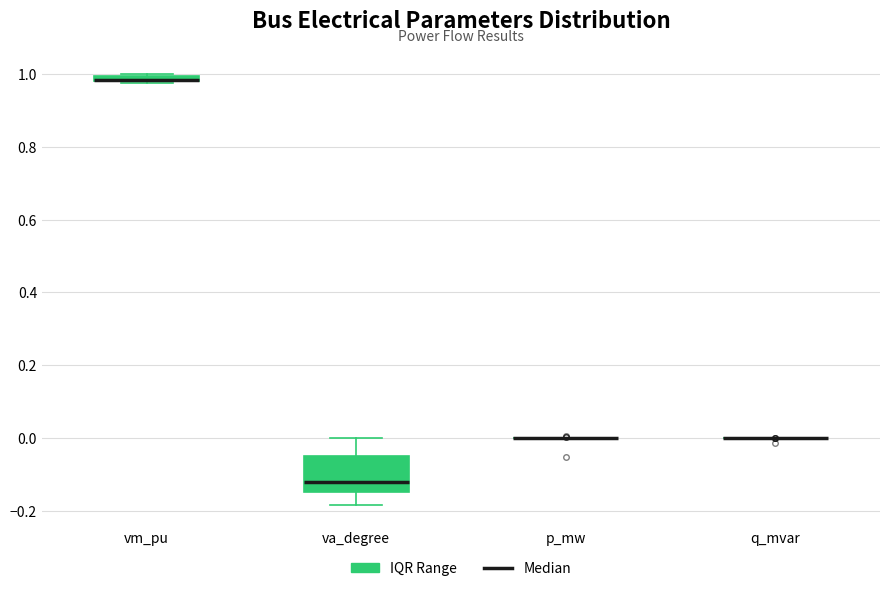

Which box is the tallest, from its lower edge to its upper edge?

va_degree